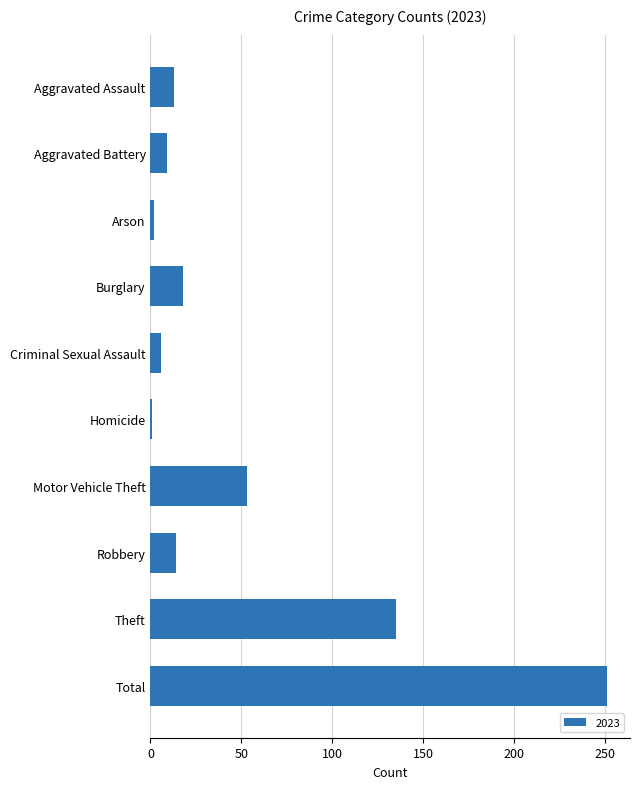

How many values are below 14?

5